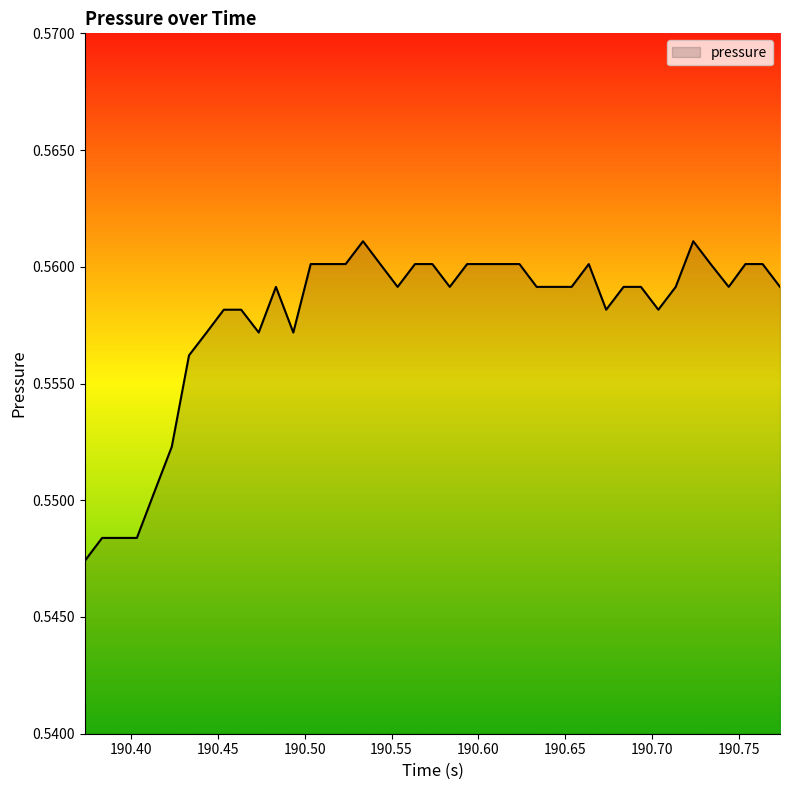

List the labels in order of value, smallest first.

190.3736, 190.3835, 190.3935, 190.4035, 190.4135, 190.4236, 190.4335, 190.4436, 190.4736, 190.4935, 190.4535, 190.4635, 190.6735, 190.7035, 190.4835, 190.5535, 190.5835, 190.6335, 190.6536, 190.6835, 190.6935, 190.7135, 190.744, 190.7735, 190.5035, 190.5135, 190.5236, 190.5435, 190.5635, 190.5735, 190.5935, 190.6035, 190.6135, 190.6236, 190.6635, 190.7336, 190.7536, 190.7635, 190.5336, 190.7236